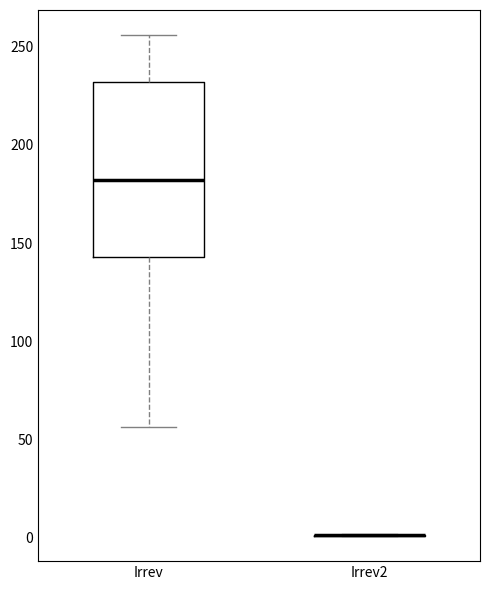

Which box is the tallest, from its lower edge to its upper edge?

Irrev